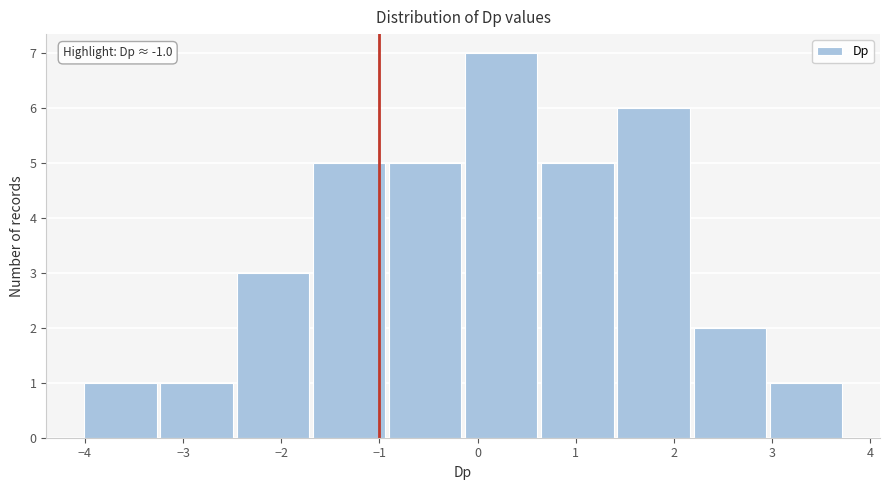

Over which range of the x-axis is the bar tallest?

-0.1 to 0.6